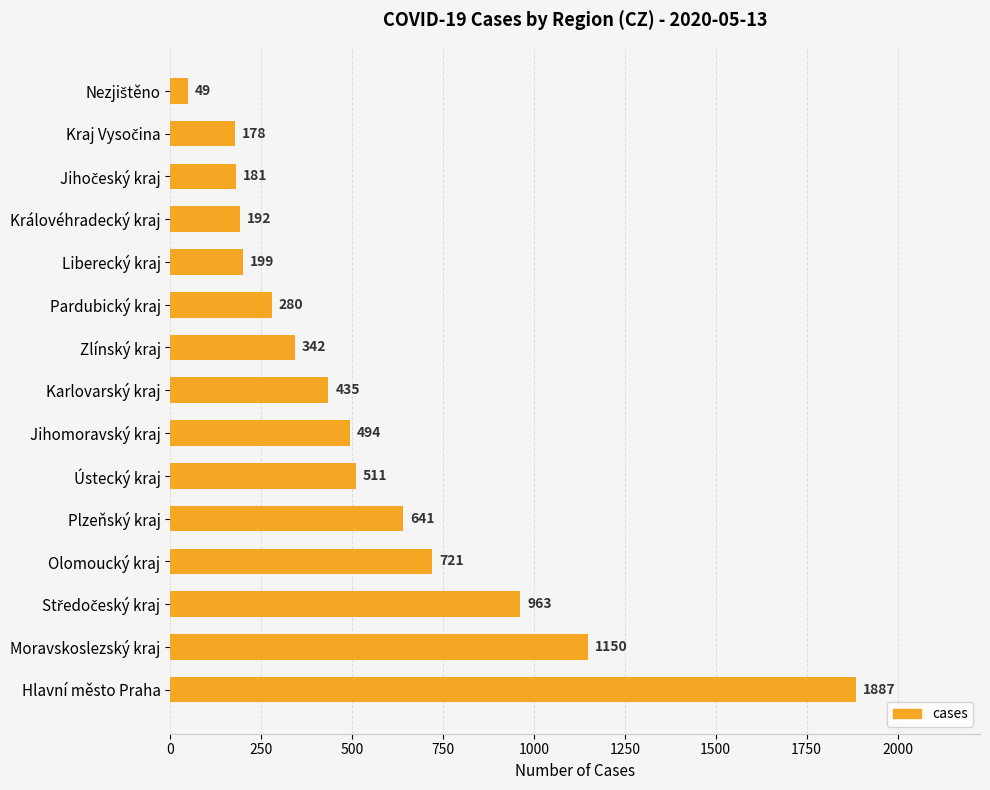

Reading bottom to top, extract all data points from this chart.

1887	1150	963	721	641	511	494	435	342	280	199	192	181	178	49